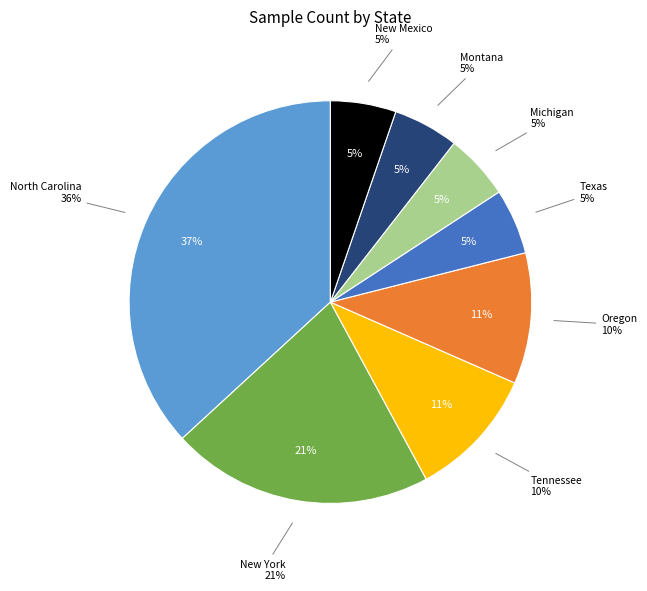

Is it true that New Mexico is 11% of the pie?

False